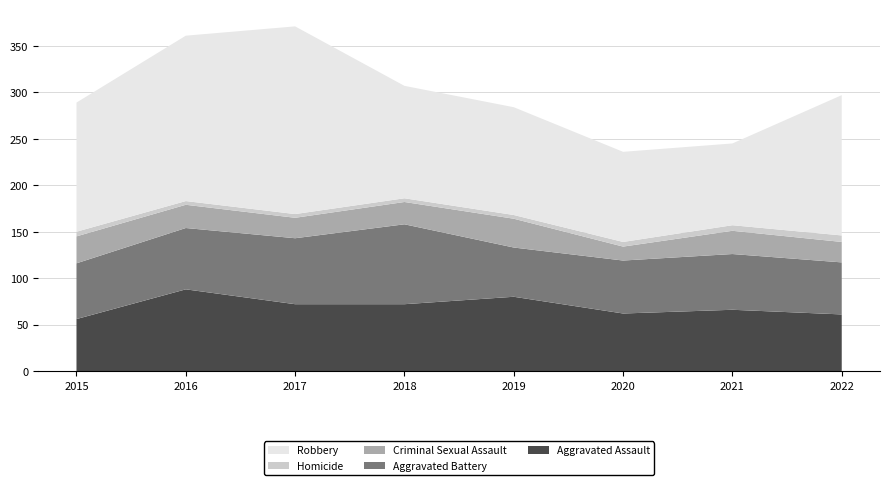

Reading left to right, list all the values displayed in this chart.

Aggravated Assault: 2015=56	2016=88	2017=72	2018=72	2019=80	2020=62	2021=66	2022=61
Aggravated Battery: 2015=60	2016=66	2017=71	2018=86	2019=53	2020=57	2021=60	2022=56
Criminal Sexual Assault: 2015=29	2016=25	2017=22	2018=24	2019=31	2020=15	2021=25	2022=22
Homicide: 2015=5	2016=4	2017=4	2018=4	2019=4	2020=5	2021=6	2022=7
Robbery: 2015=139	2016=178	2017=202	2018=121	2019=116	2020=97	2021=88	2022=151